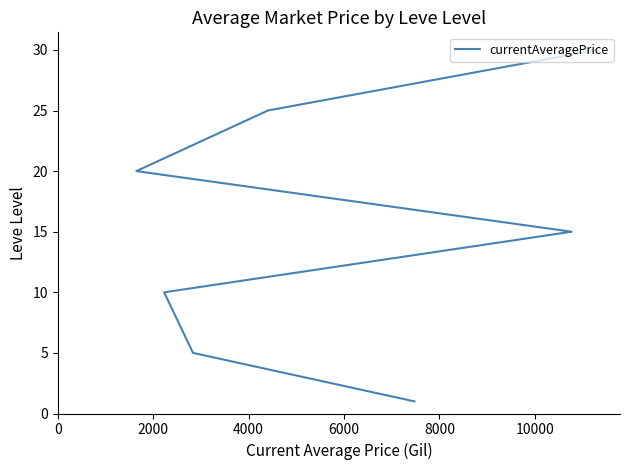

How many data points are above 15?

3